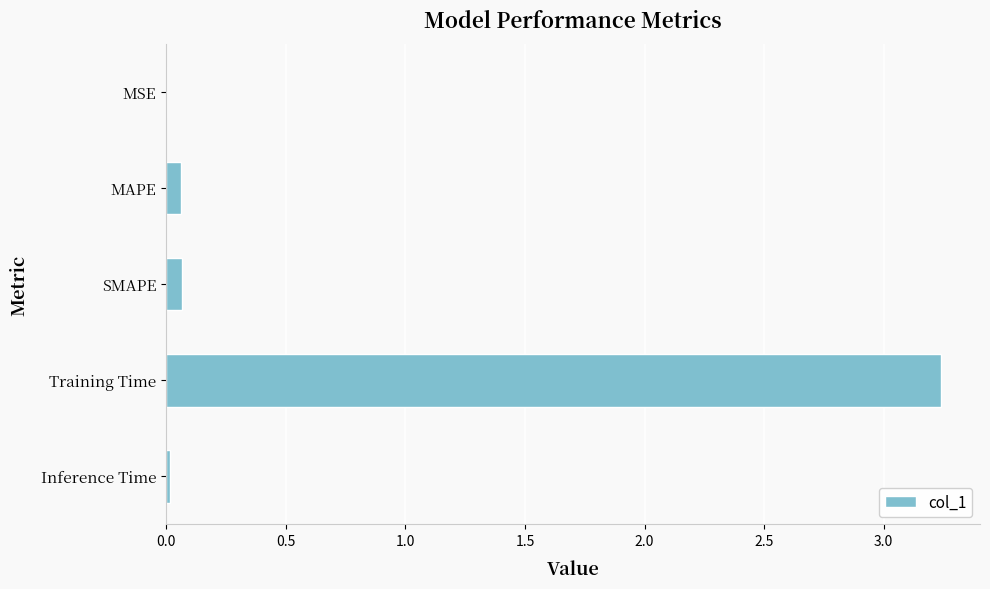

Which category has the highest value across all series?

Training Time